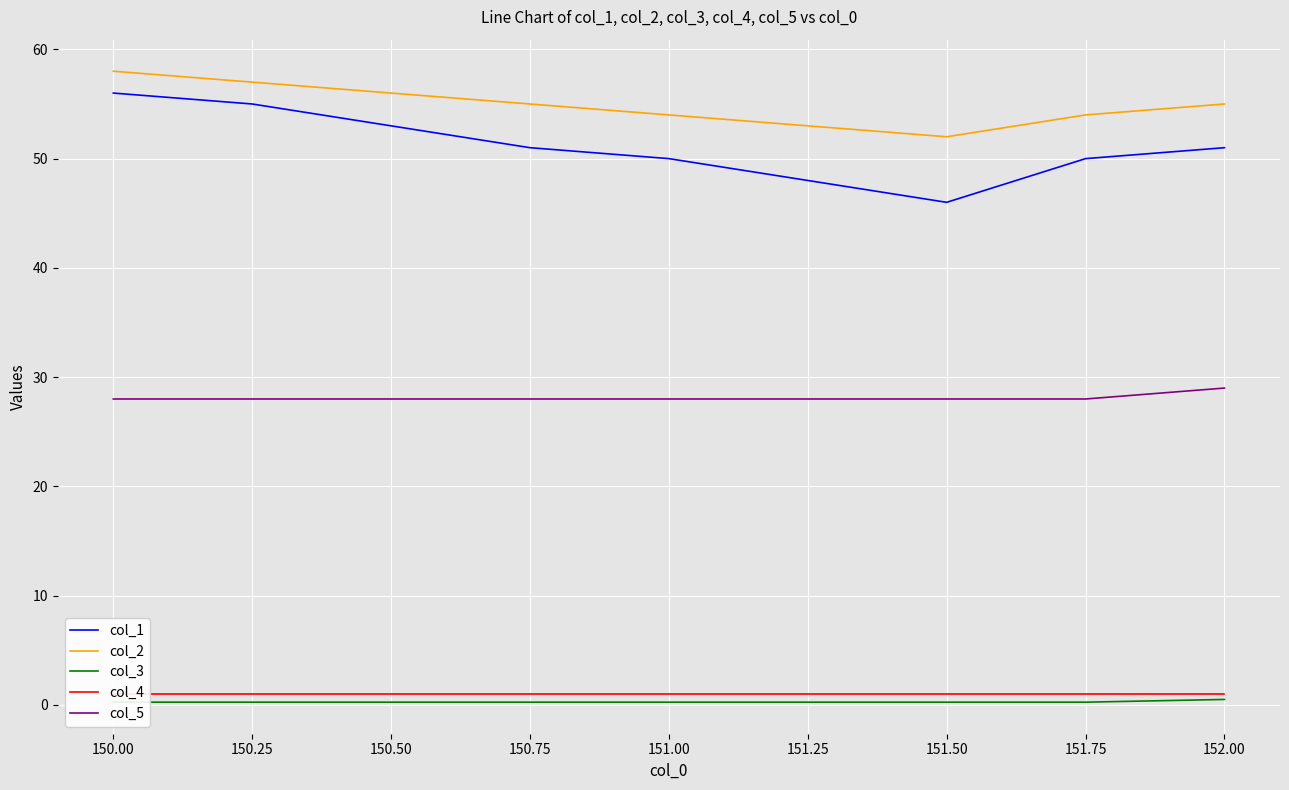

Count the col_2 values in the range 54 to 56.

5